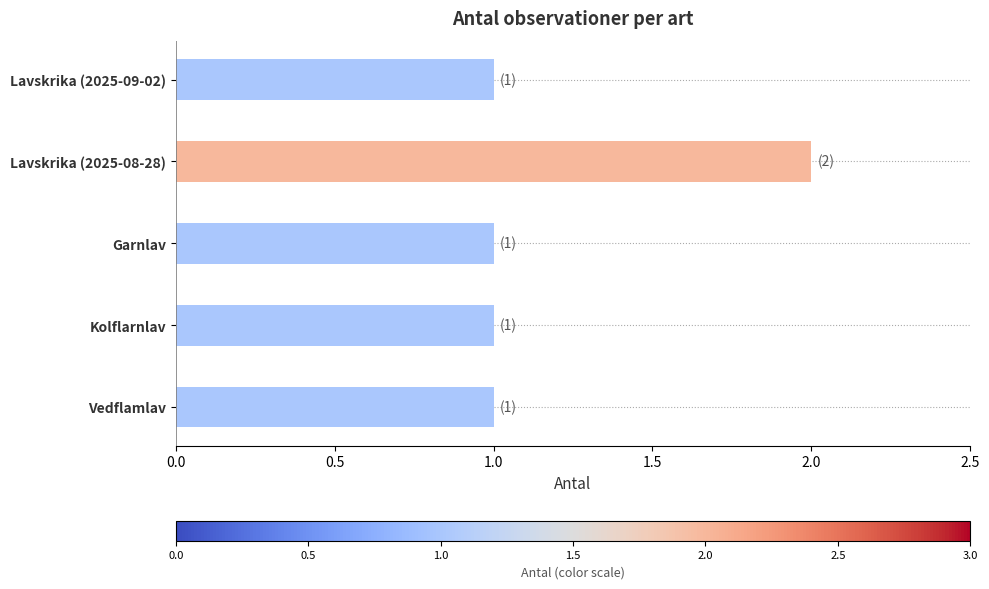

Reading top to bottom, list all the values displayed in this chart.

1	2	1	1	1